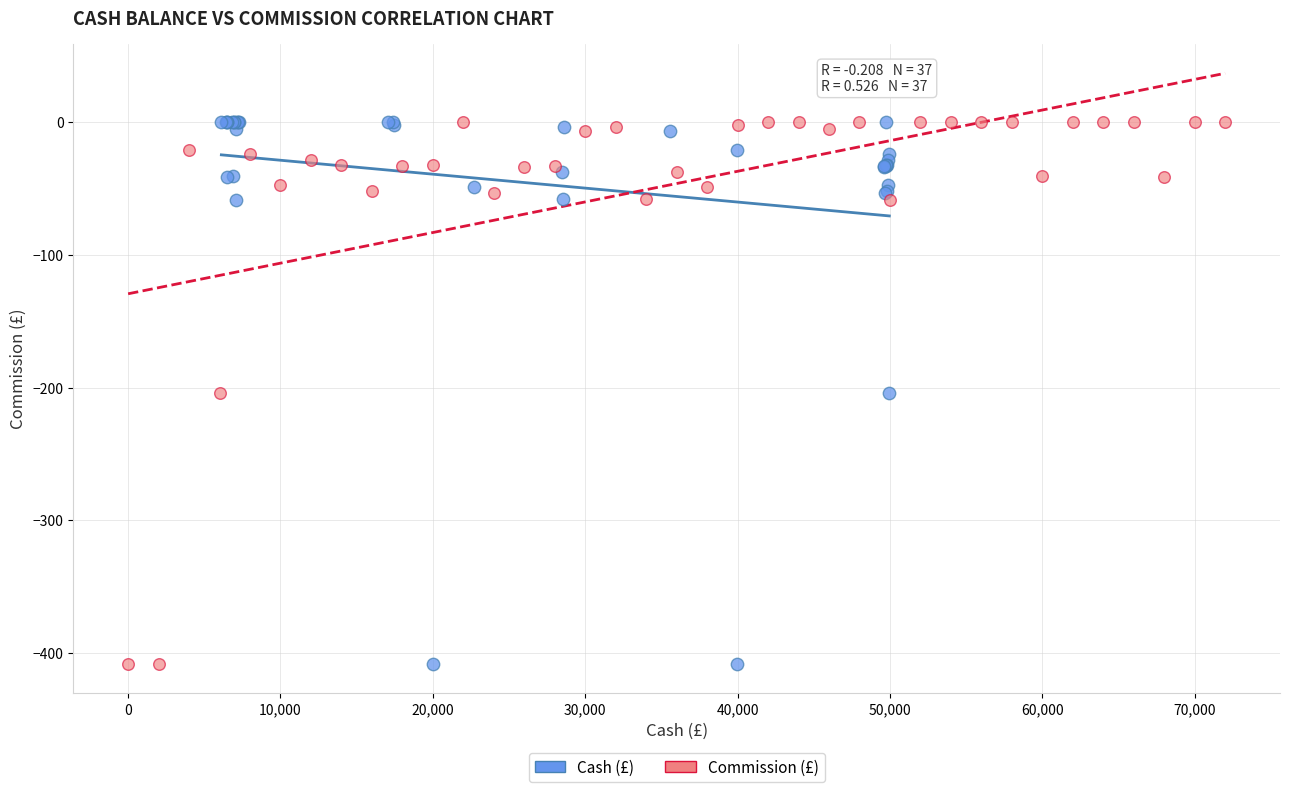

What are all the series names shown in the legend?

Cash (£), Commission (£)